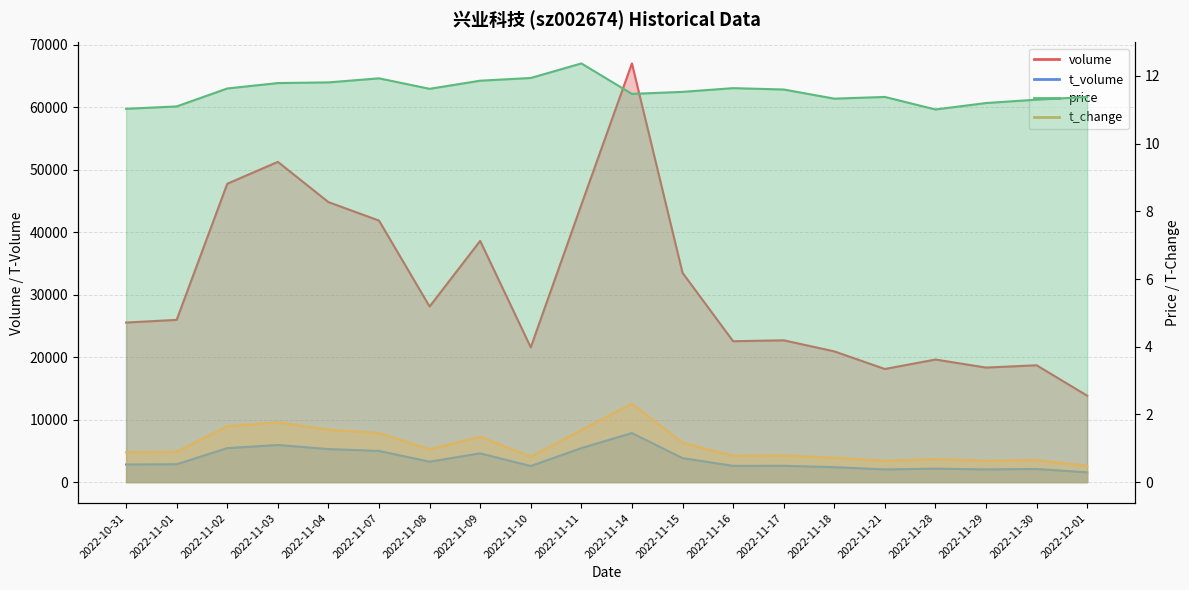

Where is the first local minimum for t_volume?

2022-11-08